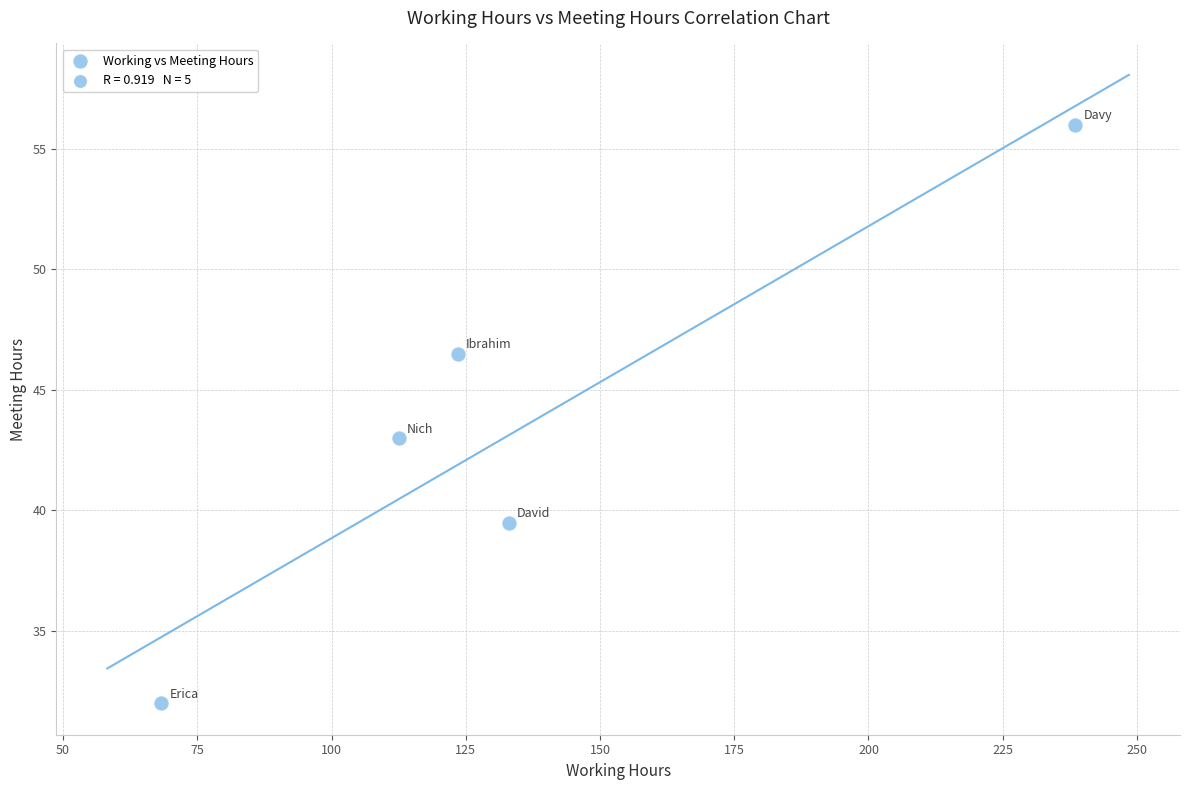

What is the range of Y values (max minus min)?

24.0